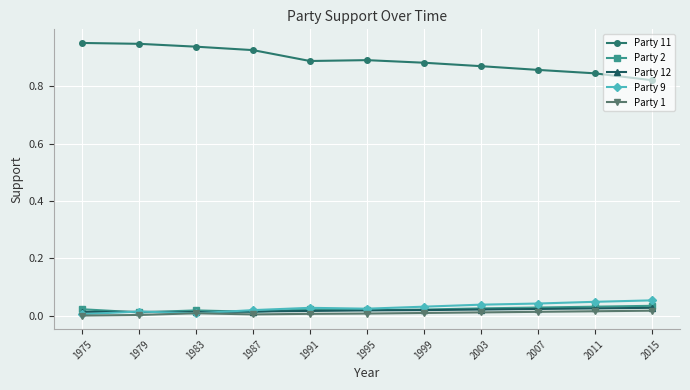

The value of Party 9 at 1991 is 0.0. True or false?

True